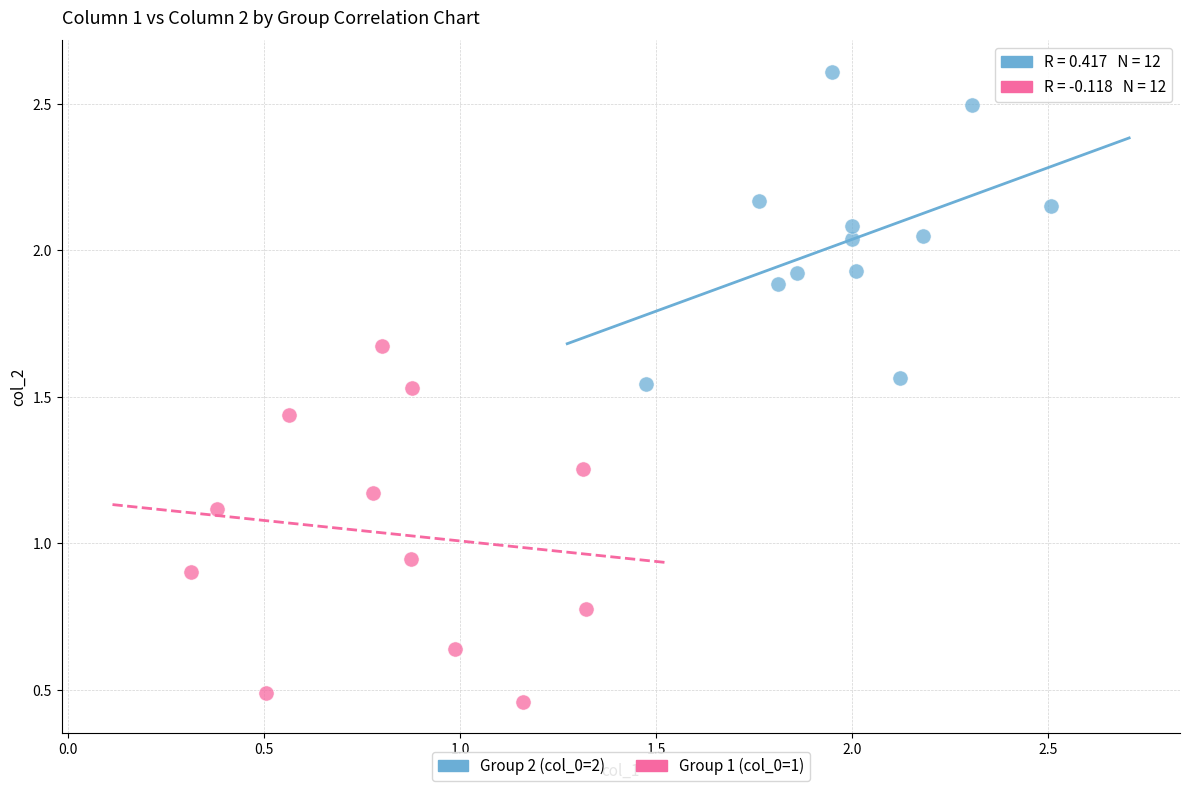

Which series reaches the minimum Y coordinate?

Group 1 (col_0=1)